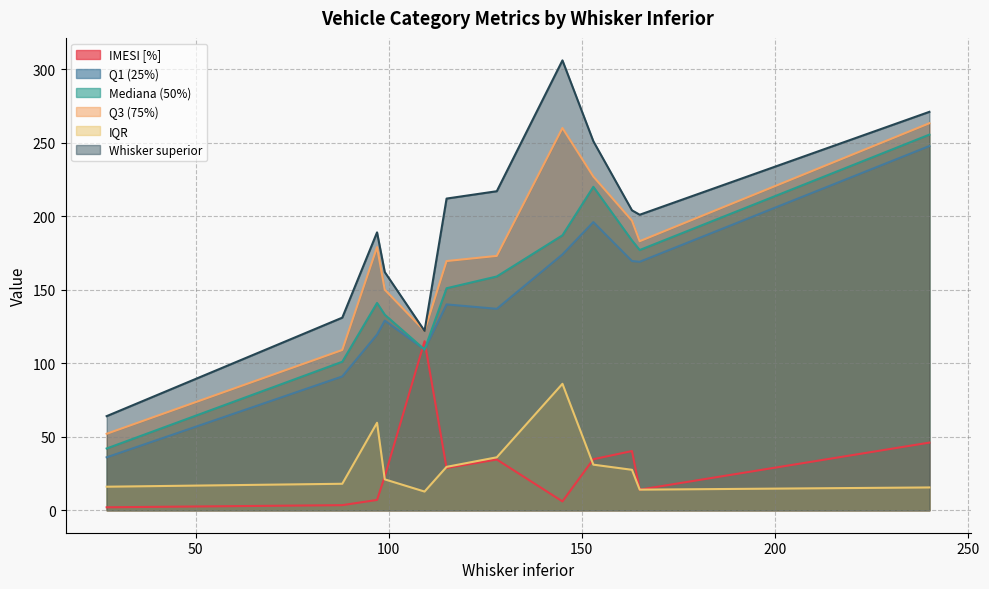

Does the chart display data point markers on the line(s)?

No